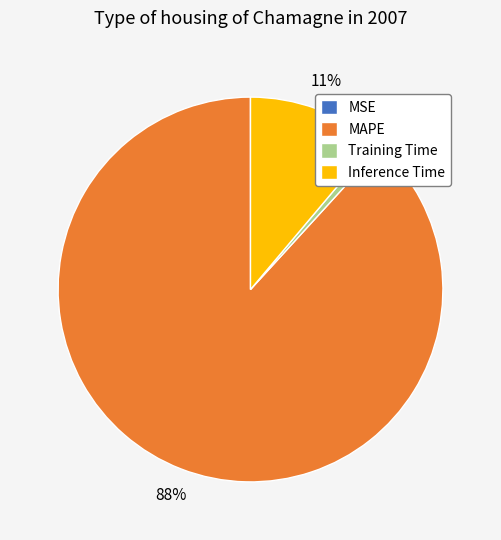

Which slice is the largest?

MAPE